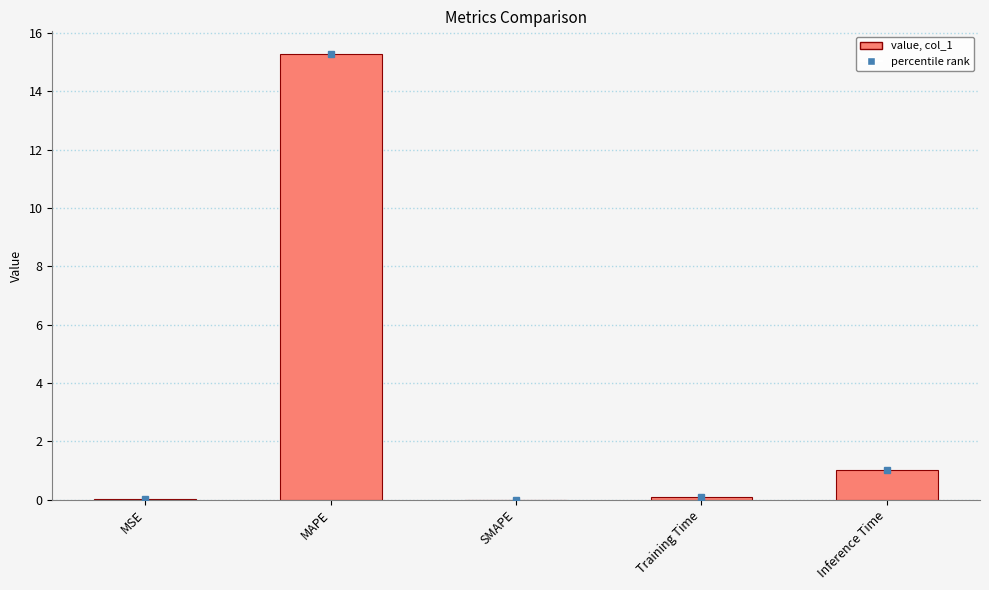

Where is the data nearest to the value 7?

Inference Time